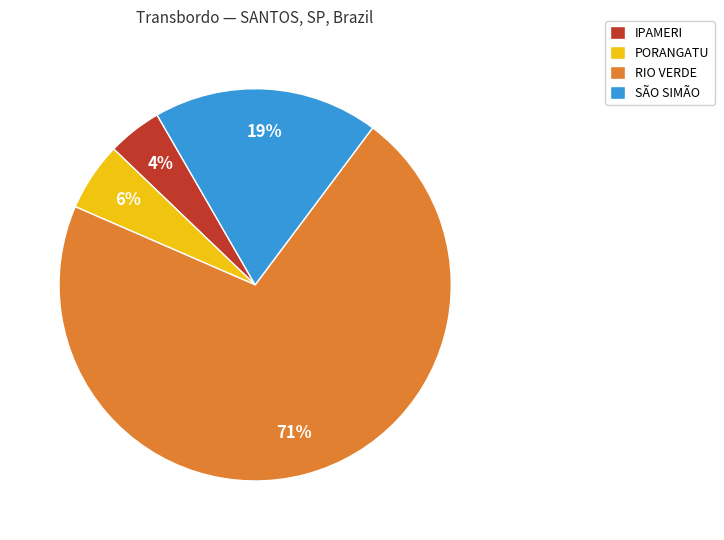

Rank the categories by value from lowest to highest.

IPAMERI, PORANGATU, SÃO SIMÃO, RIO VERDE